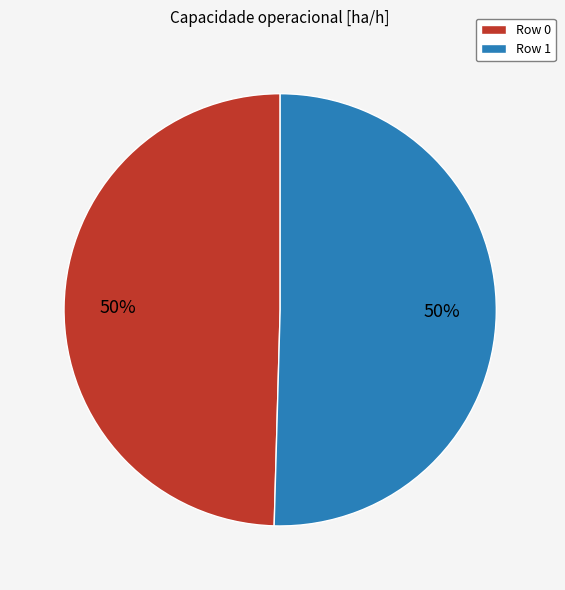

To the nearest percent, what portion does Row 0 represent?

50%